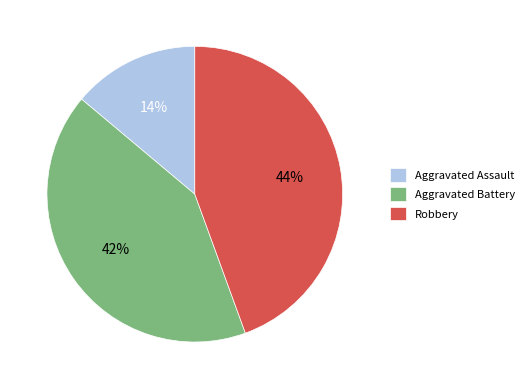

The Aggravated Battery slice represents 42% of the pie. True or false?

True